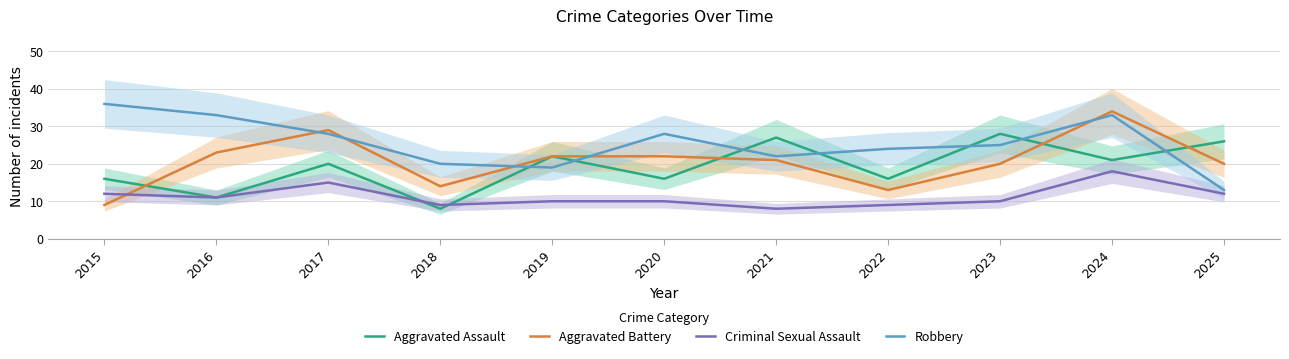

Rank the categories by Aggravated Battery value from highest to lowest.

2024, 2017, 2016, 2019, 2020, 2021, 2023, 2025, 2018, 2022, 2015